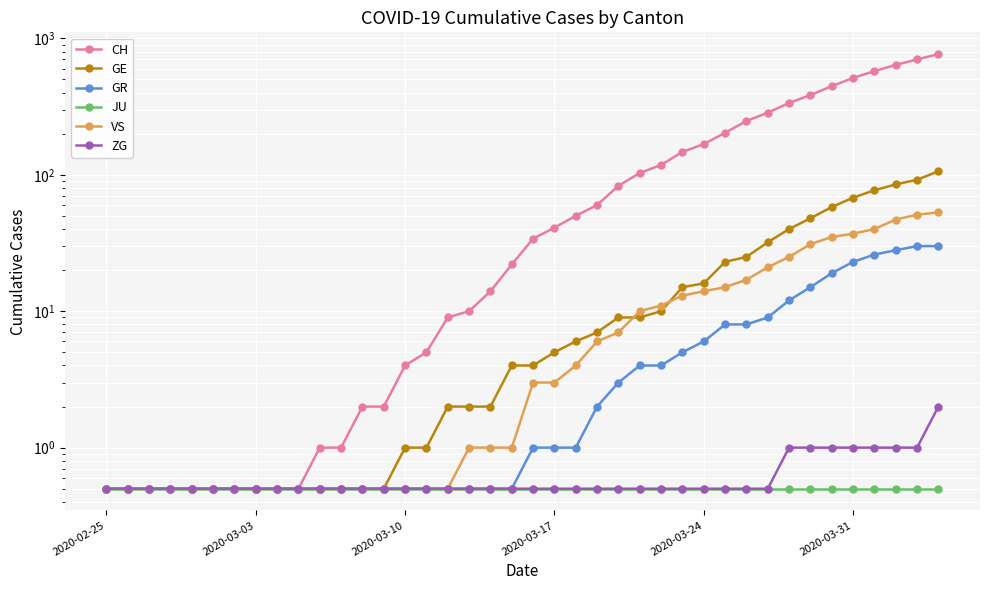

What is the difference between the maximum and minimum values in the CH series?

766.5